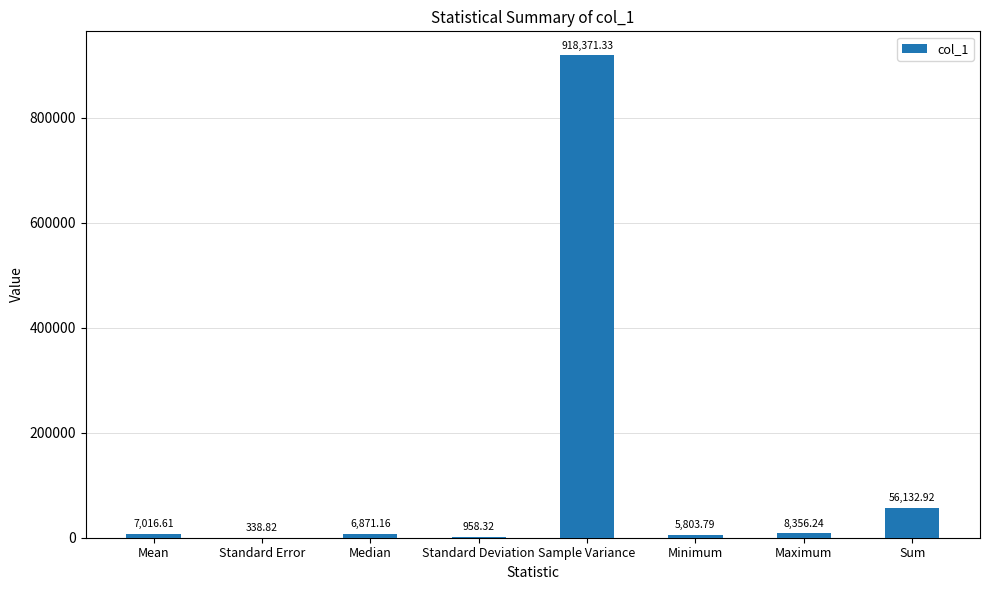

Which category has the highest value across all series?

Sample Variance